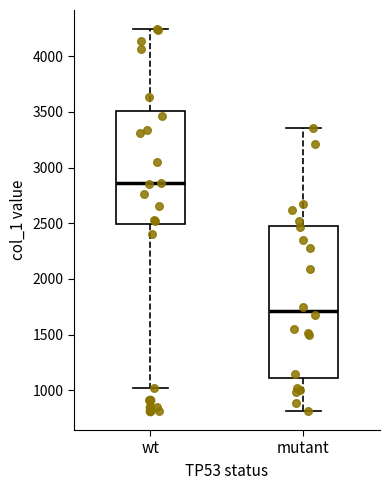

Reading left to right, read every box against the y-axis: the position of its median line, the range the box covers, and the ends of its whiskers. The values are not printed on the chart, so give them approximately, as read against the axis.

wt: median 2850, box 2500 to 3500, whiskers 1000 to 4250
mutant: median 1700, box 1100 to 2500, whiskers 800 to 3350